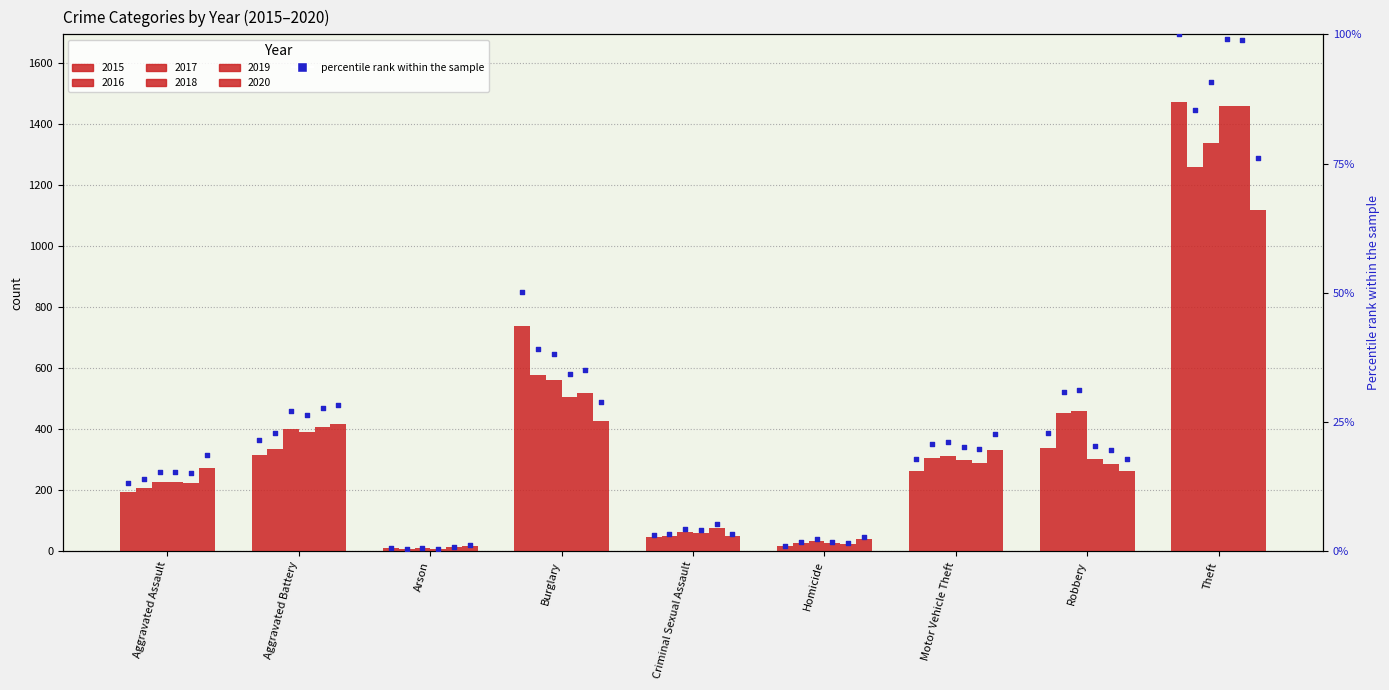

Approximately how many times larger is the value at Burglary compared to Homicide?

49.2